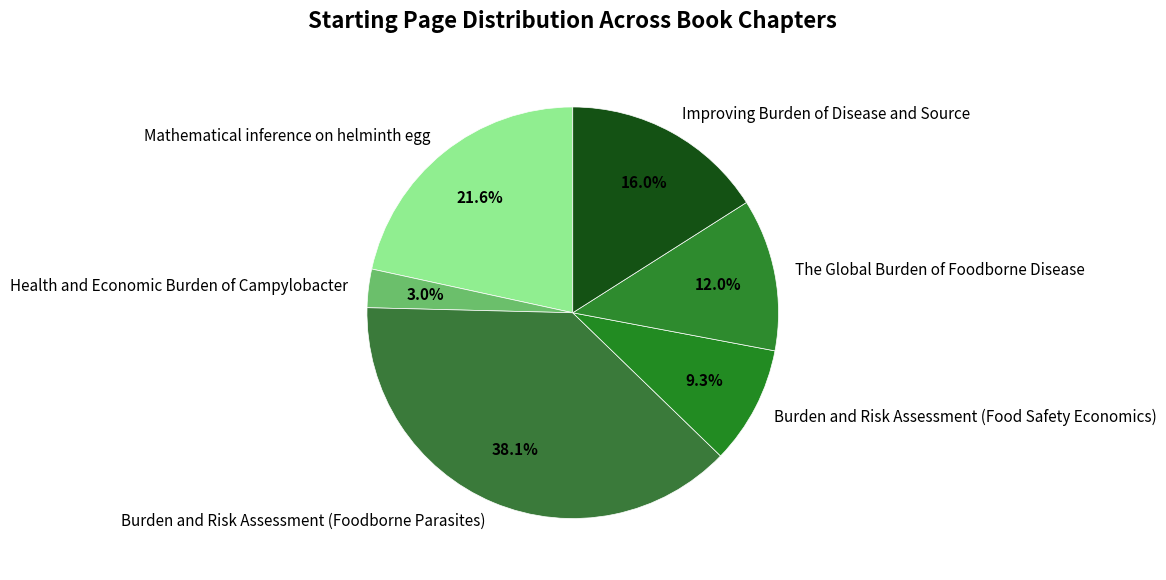

Which category has the smallest portion of the pie?

Health and Economic Burden of Campylobacter